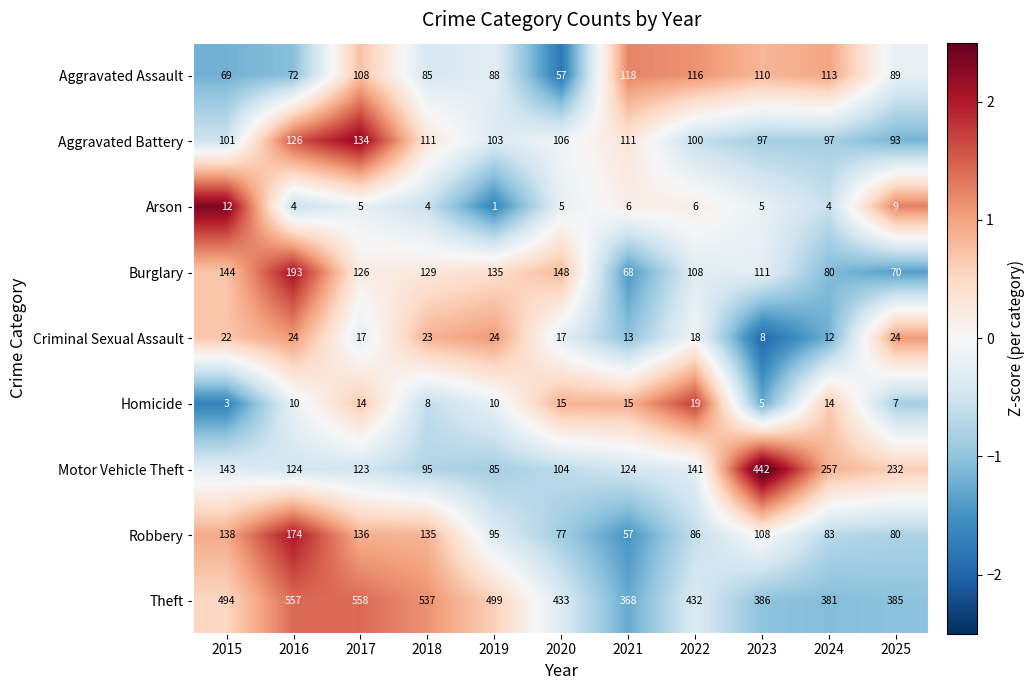

At 2024, list the series in order from smallest to largest.

Arson, Criminal Sexual Assault, Homicide, Burglary, Robbery, Aggravated Battery, Aggravated Assault, Motor Vehicle Theft, Theft